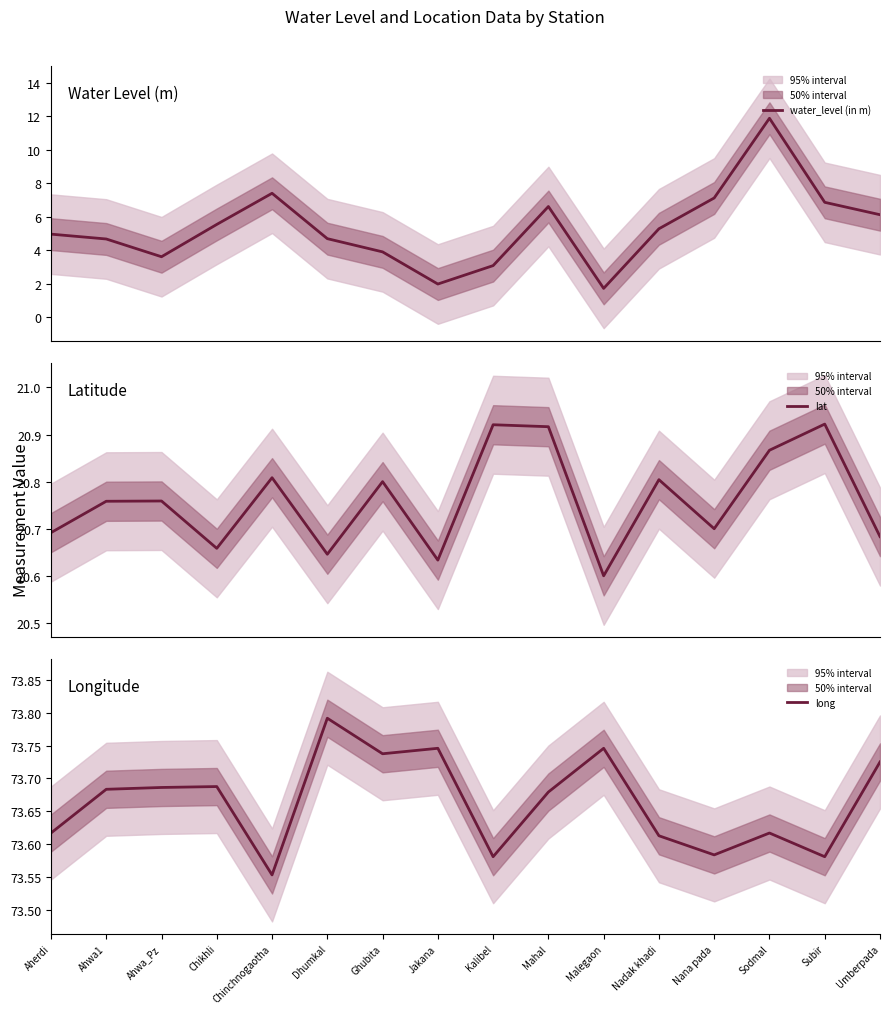

What is the label of the 11th point from the left?

Malegaon